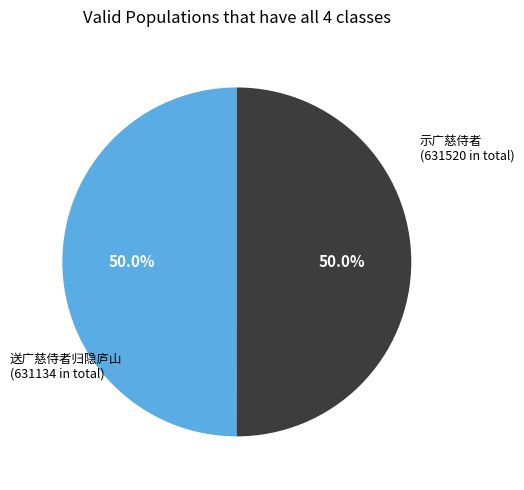

Count the number of slices in the pie.

2